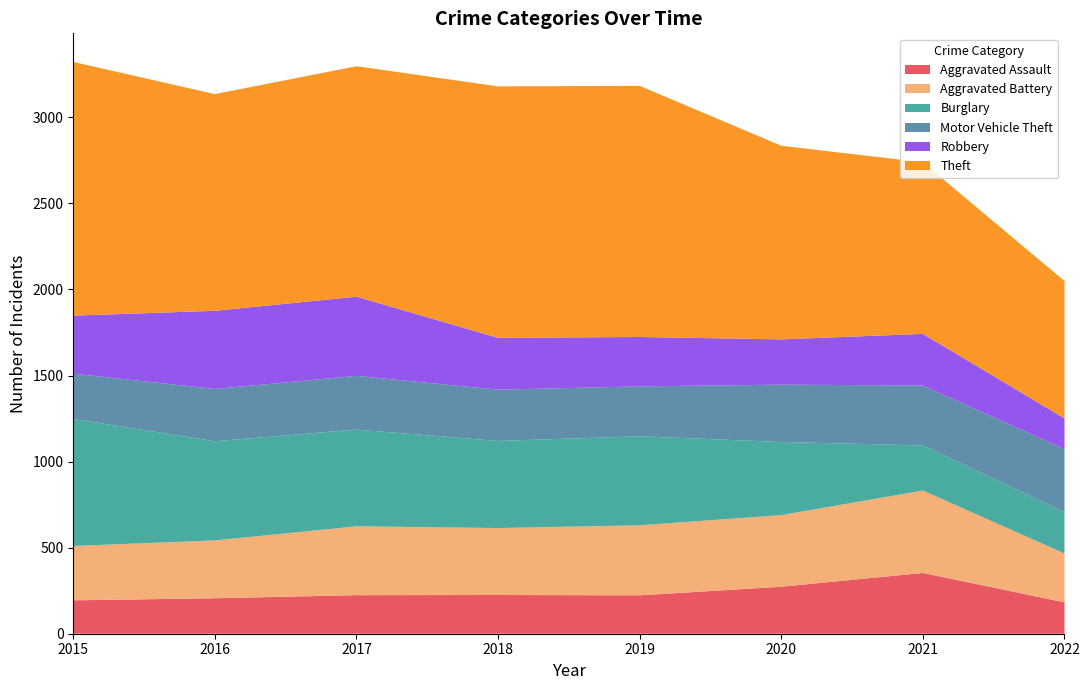

Reading left to right, extract all data points from this chart.

Aggravated Assault: 194	206	224	225	223	273	353	182
Aggravated Battery: 316	336	400	389	407	416	479	284
Burglary: 738	576	562	506	517	425	262	241
Motor Vehicle Theft: 263	304	312	298	290	333	348	366
Robbery: 337	454	460	301	287	263	300	178
Theft: 1474	1259	1339	1461	1459	1125	997	798